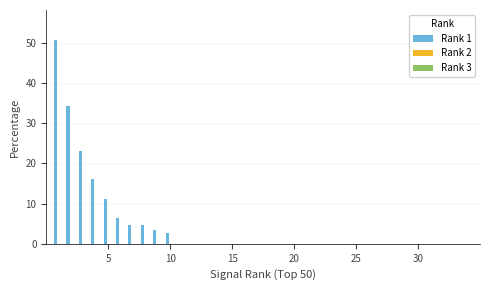

How many data points are above 11?

5